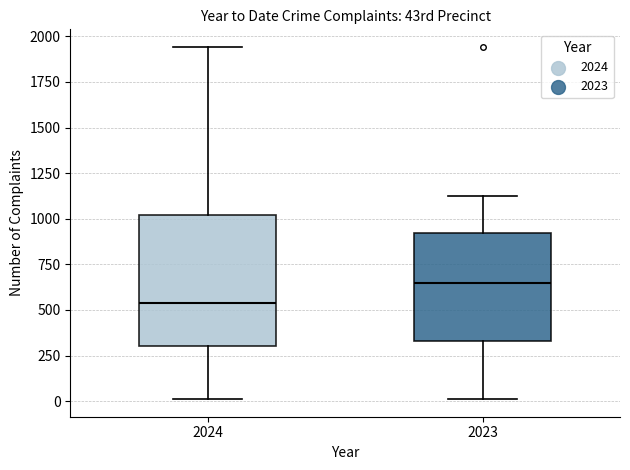

Where does the lower whisker of the box at x = 2024 end on the y-axis? The values are not printed on the chart, so give them approximately, as read against the axis.

0